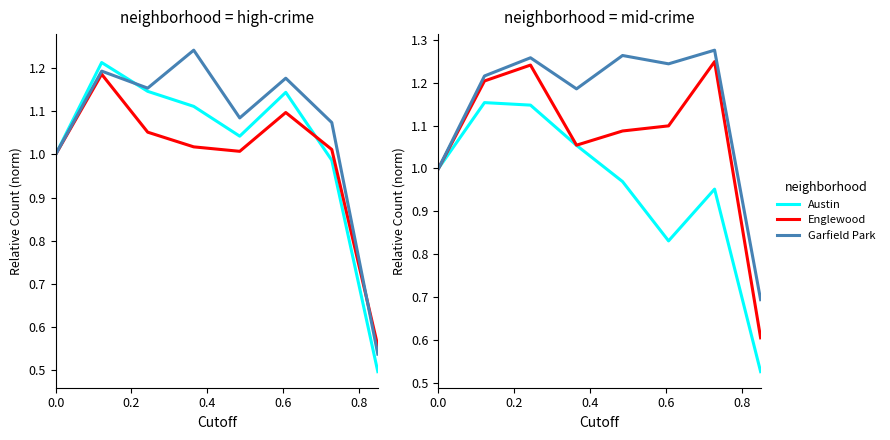

How many data points in Chatham are above 1?

6